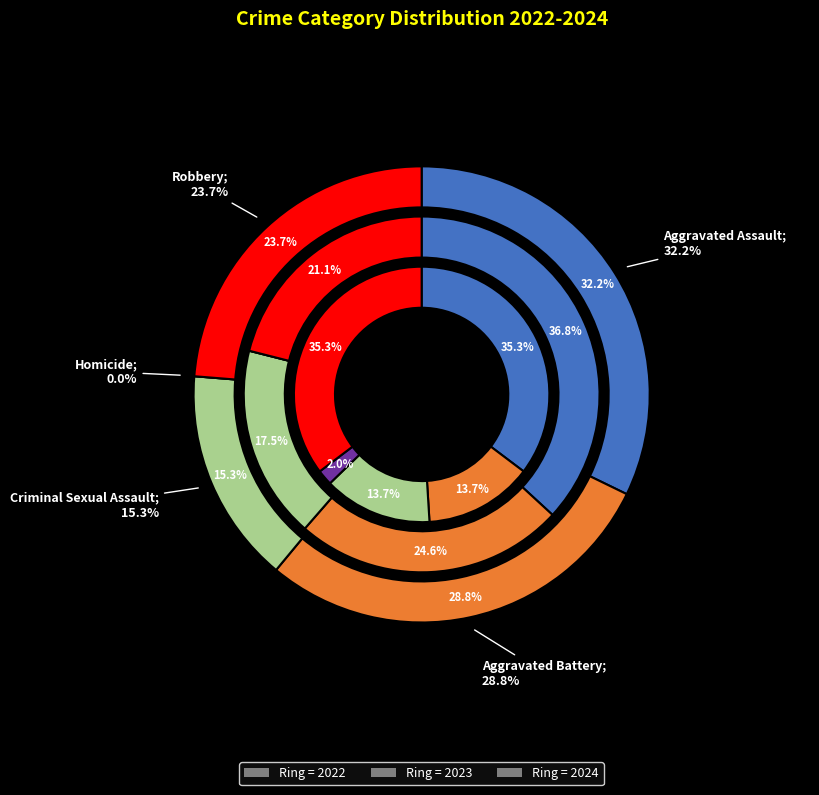

What portion of the pie excludes 0?

92.6%